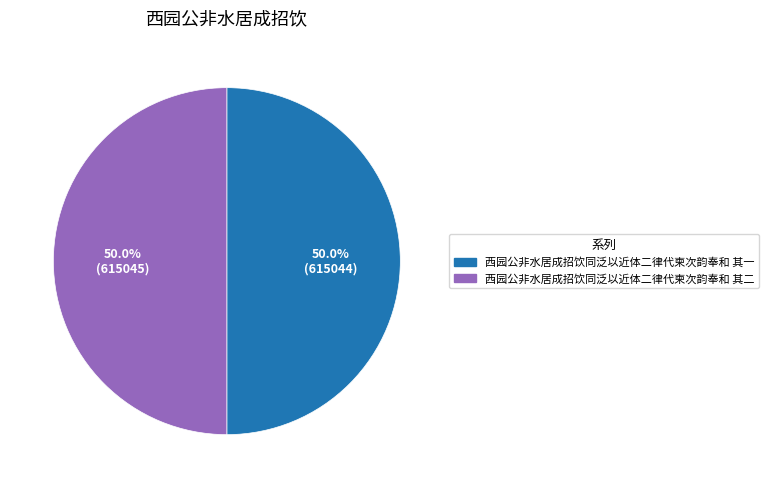

Combined, do 西园公非水居成招饮同泛以近体二律代柬次韵奉和 其一 and 西园公非水居成招饮同泛以近体二律代柬次韵奉和 其二 account for over 50%?

Yes